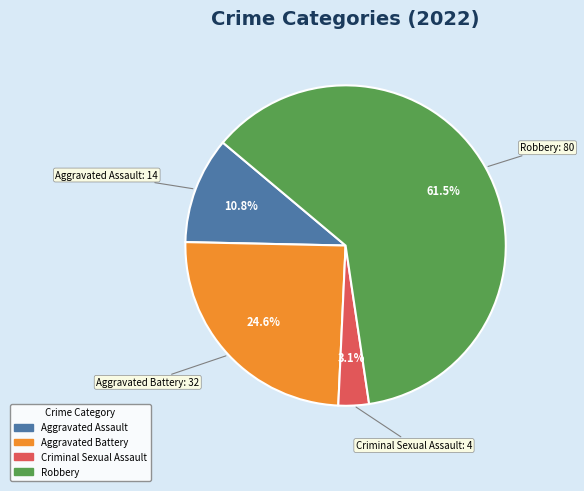

Is there a majority slice in this chart?

Yes